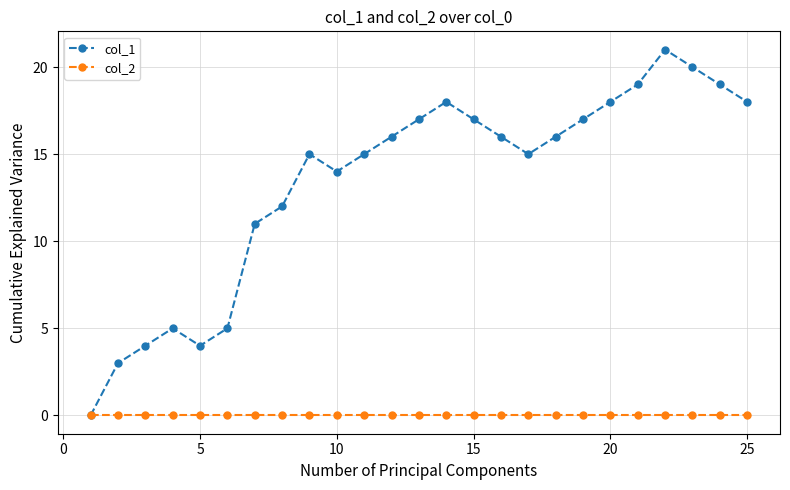

What is the sum of all col_1 values?

335